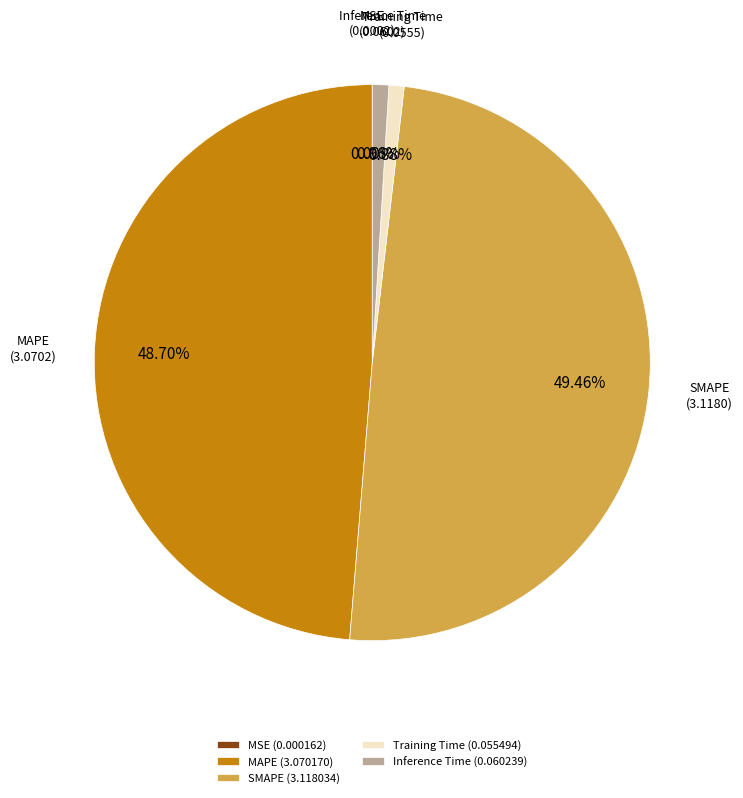

What portion of the pie excludes SMAPE?

50.5%